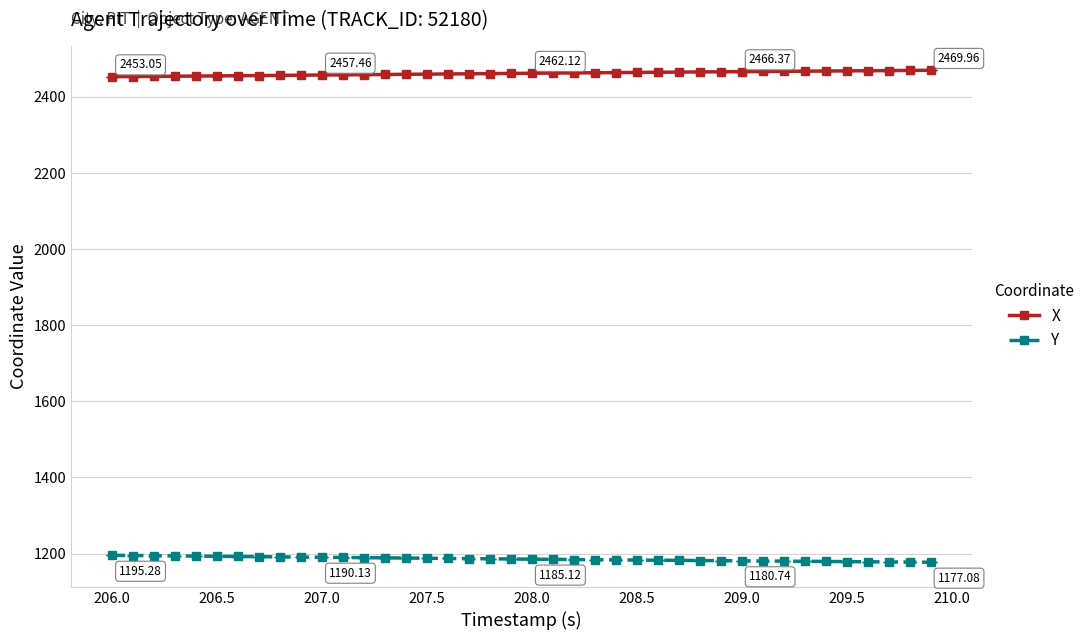

True or false: Y and X intersect in this chart.

False